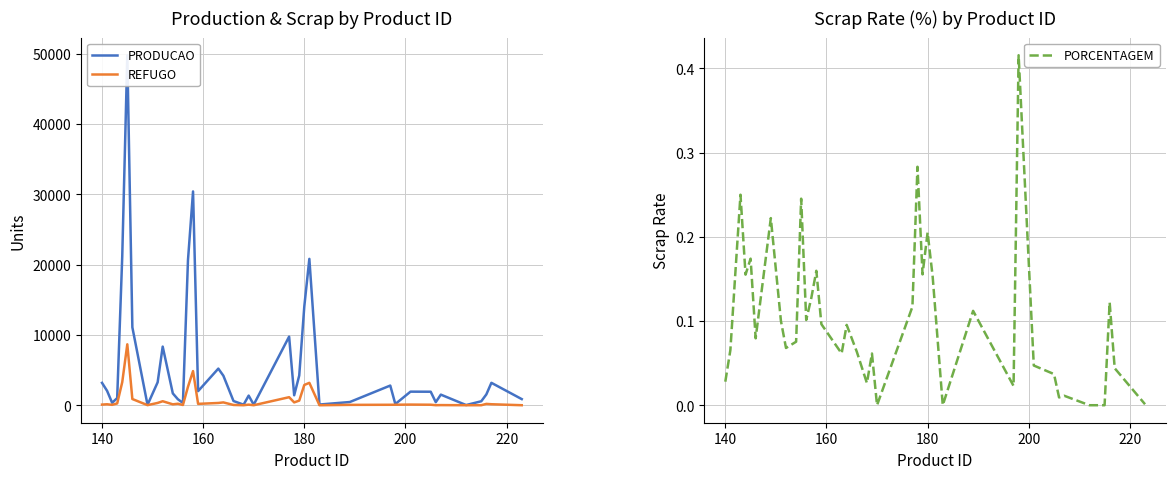

True or false: PRODUCAO and REFUGO cross at least once.

False